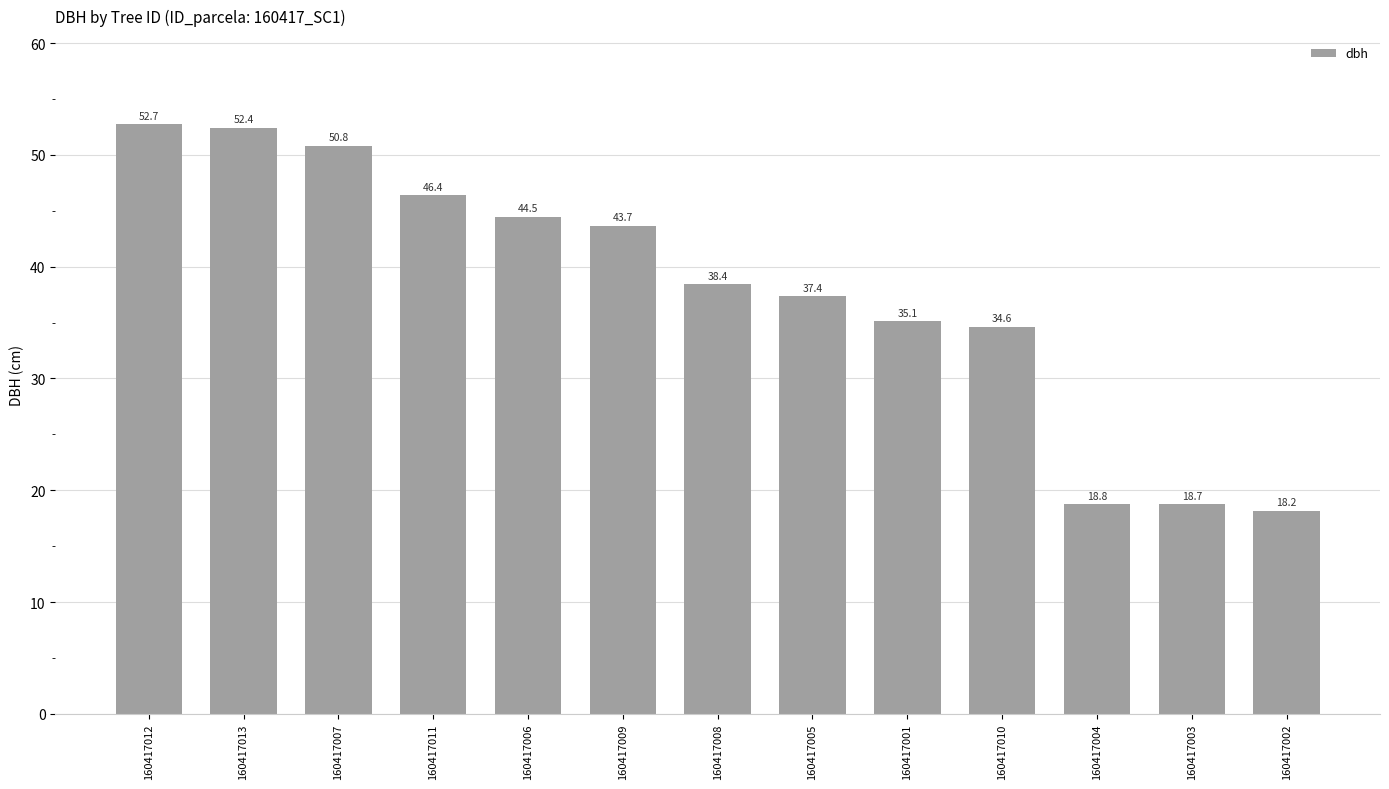

Rank the categories by value from lowest to highest.

160417002, 160417003, 160417004, 160417010, 160417001, 160417005, 160417008, 160417009, 160417006, 160417011, 160417007, 160417013, 160417012